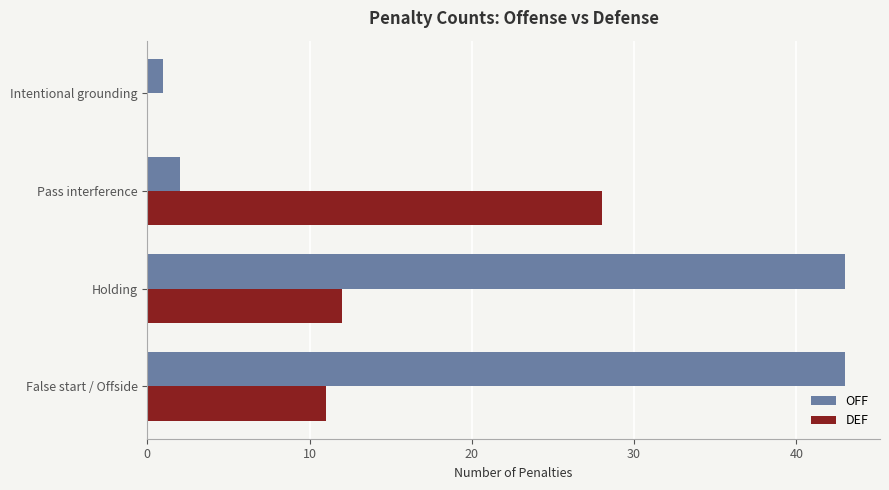

How many positive values does the DEF series have?

3